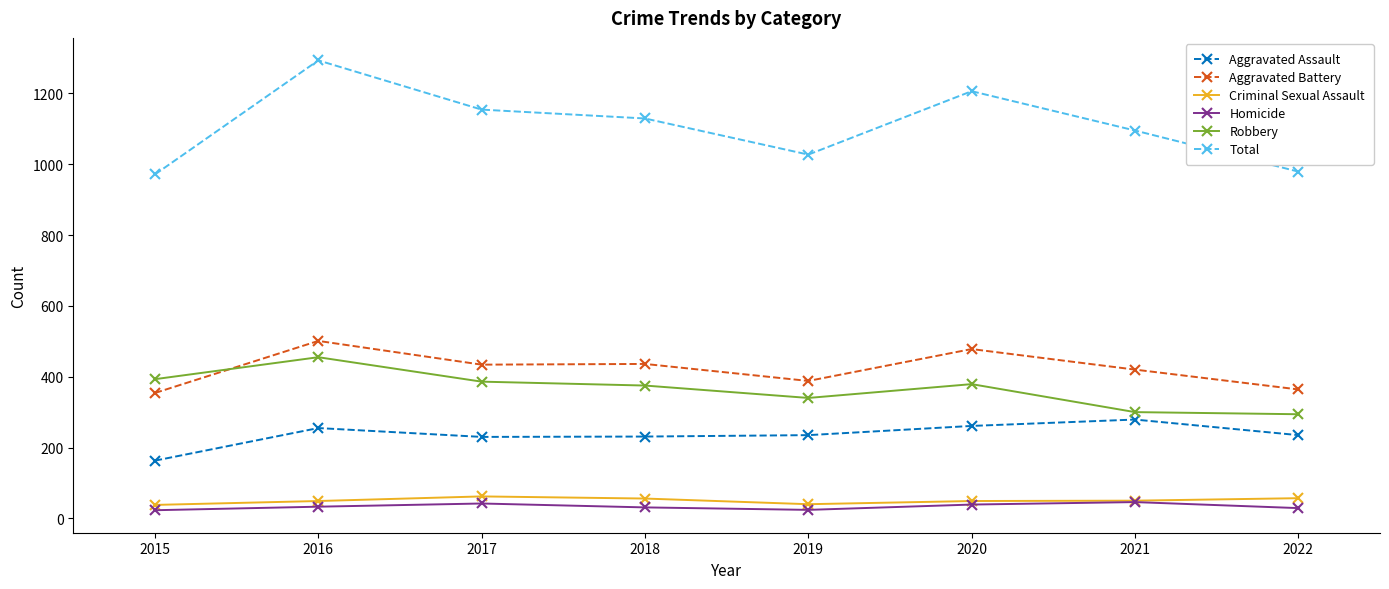

What is the value of the Criminal Sexual Assault point at the 2nd from the left?

49